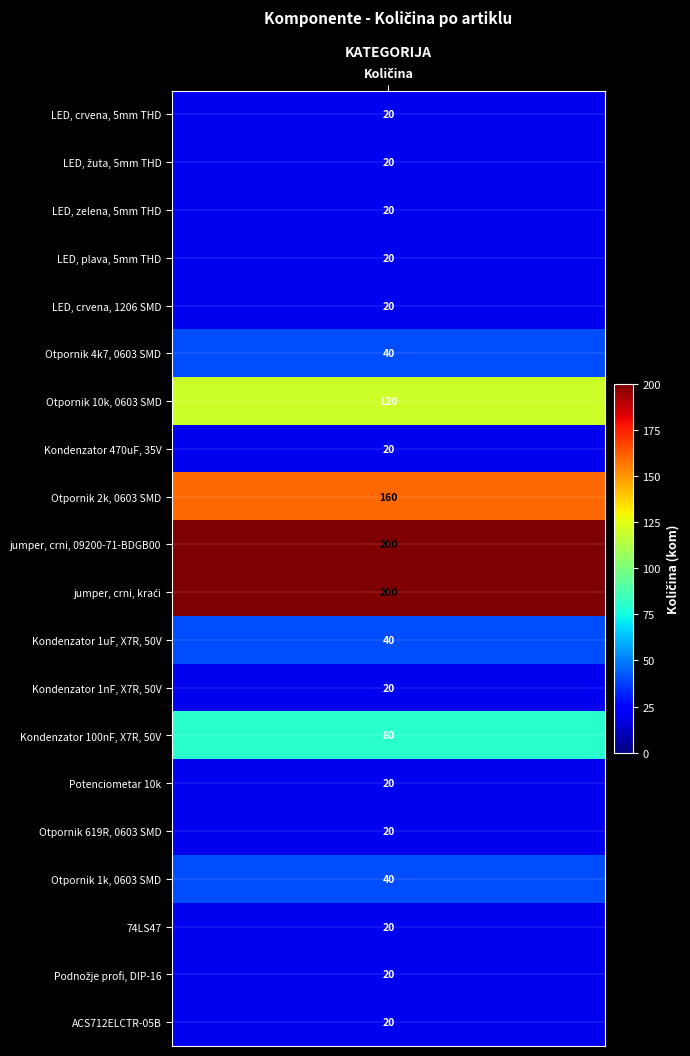

Which has a higher value, Otpornik 619R, 0603 SMD or jumper, crni, kraći?

jumper, crni, kraći